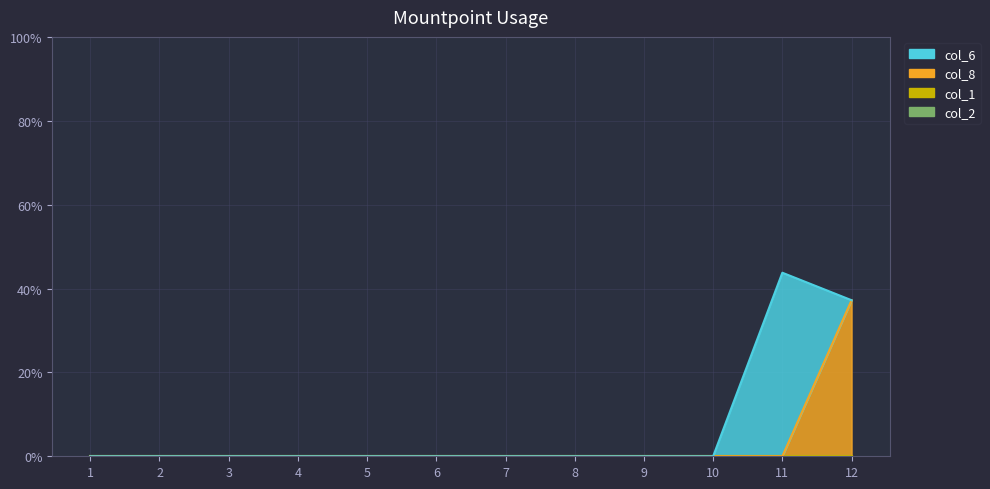

Rank the series by their maximum value, from highest to lowest.

col_6, col_8, col_1, col_2